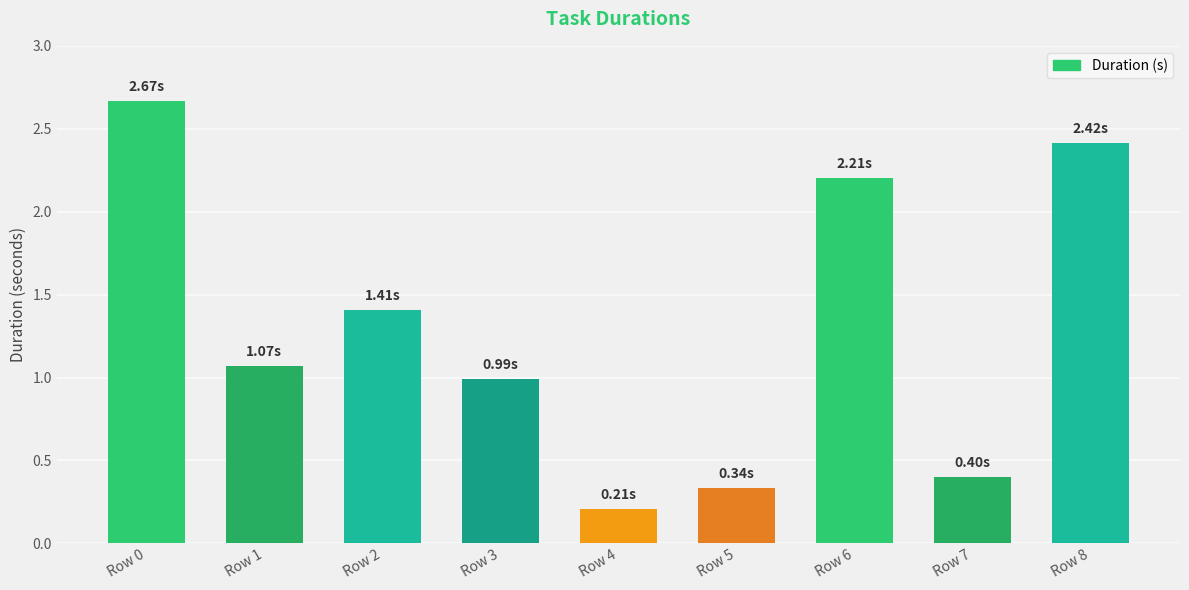

What is the value of the 5th bar from the left?

0.2